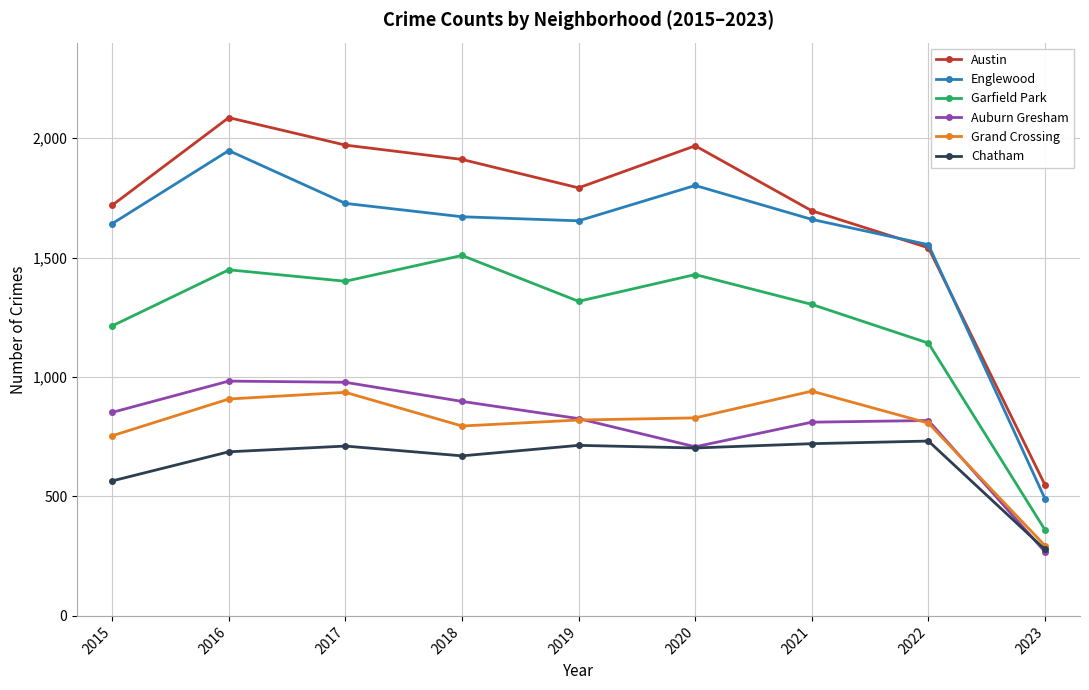

What is the sum of all Englewood values?

14148